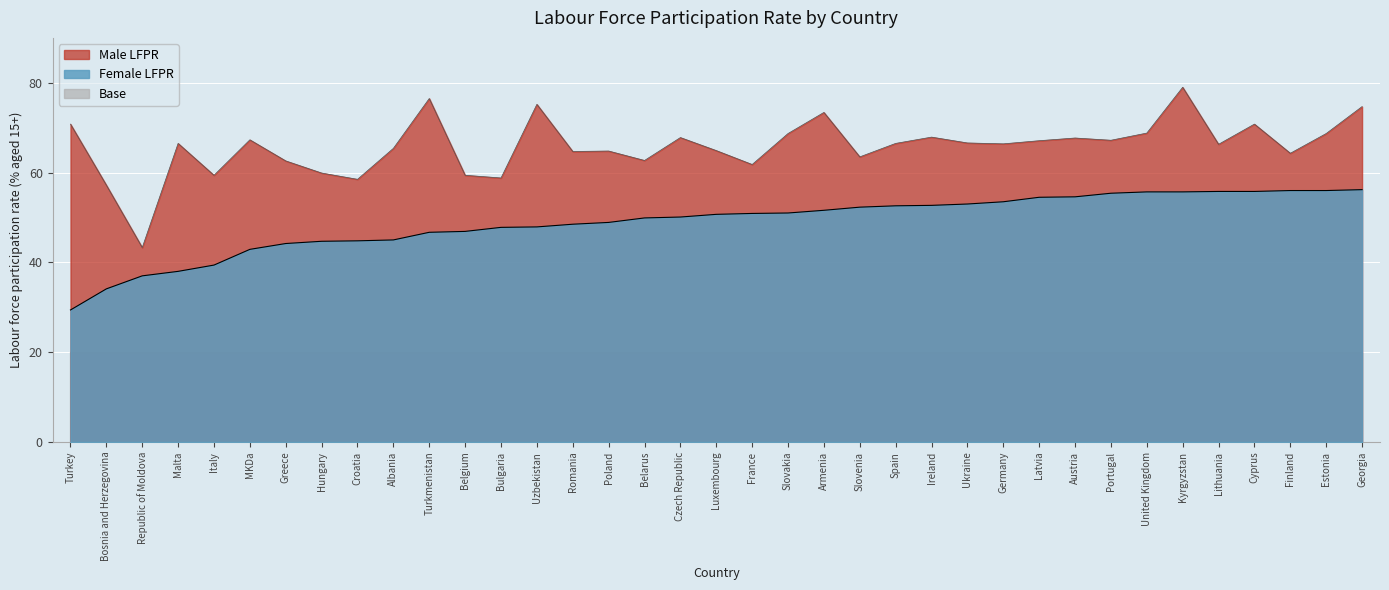

True or false: Male LFPR and Female LFPR intersect in this chart.

False